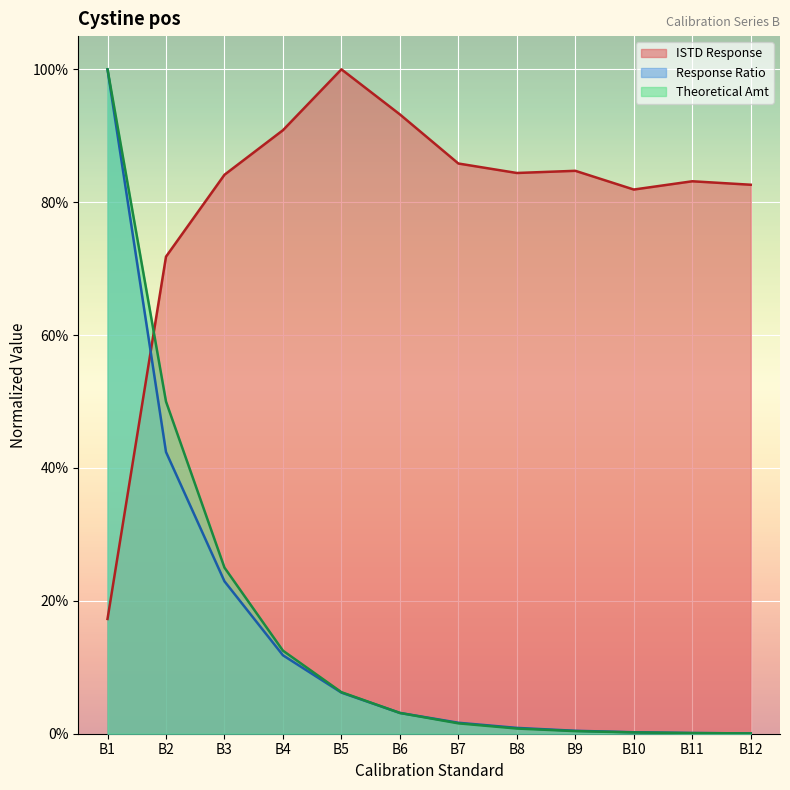

True or false: ISTD Response has more than 2 interior local peaks.

True